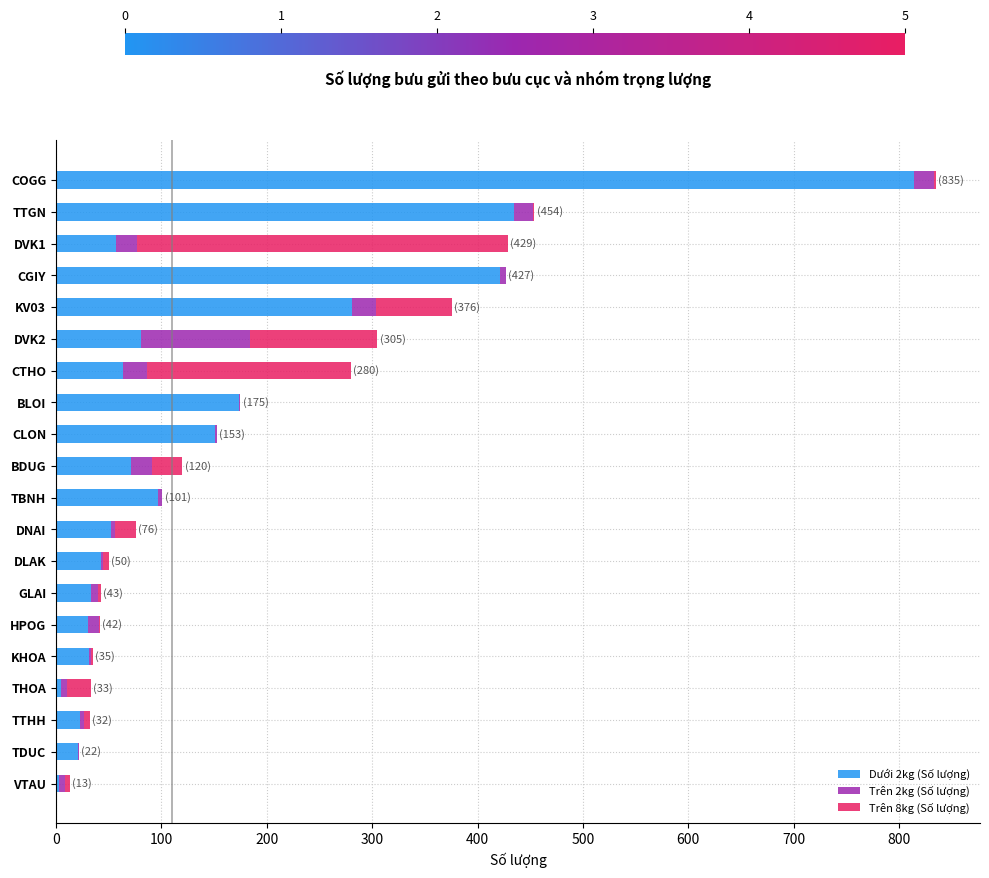

At which label does Dưới 2kg (Số lượng) reach its peak?

COGG